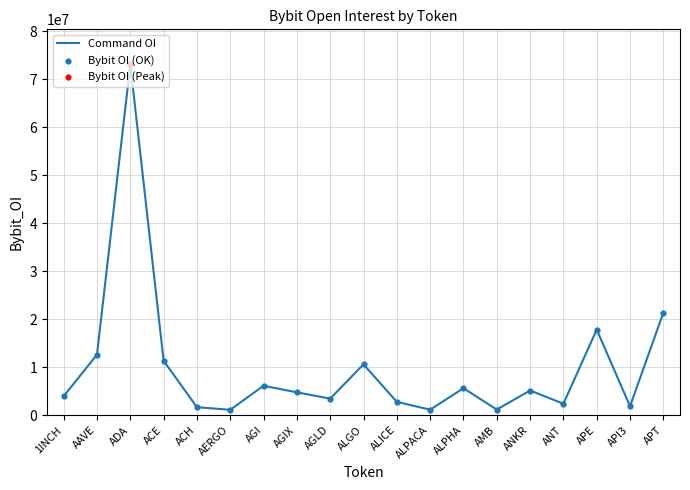

What is the ratio of the value at ANT to the value at AGLD?

0.7